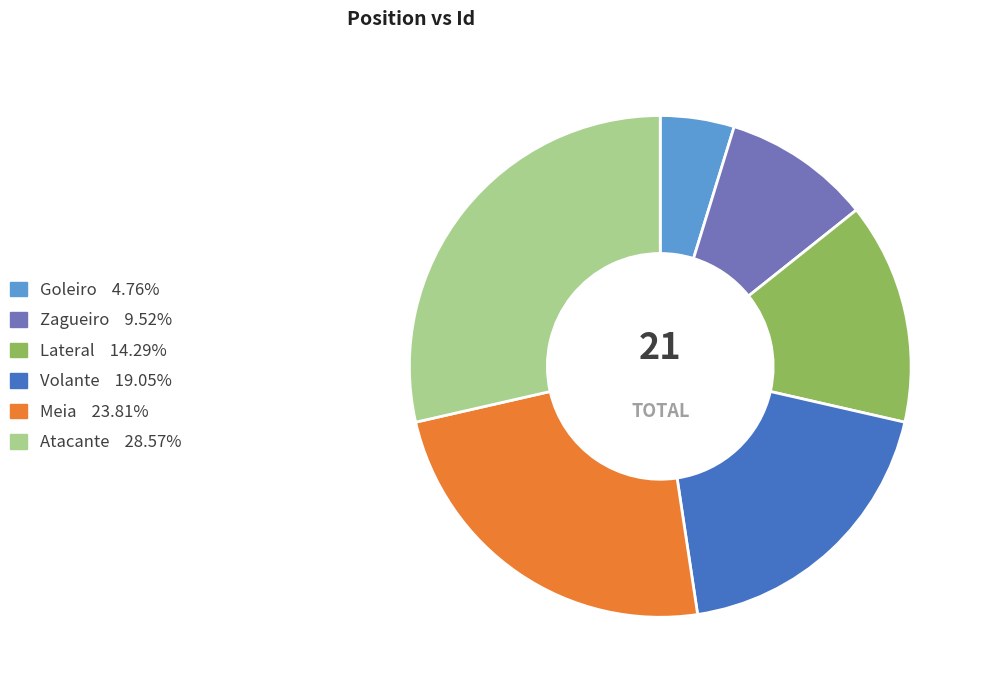

Combined, do Lateral and Atacante account for over 50%?

No